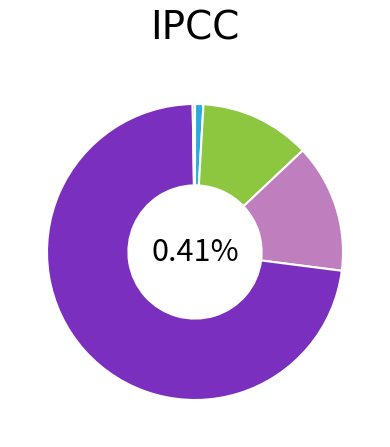

To the nearest percent, what portion does MAPE represent?

12%